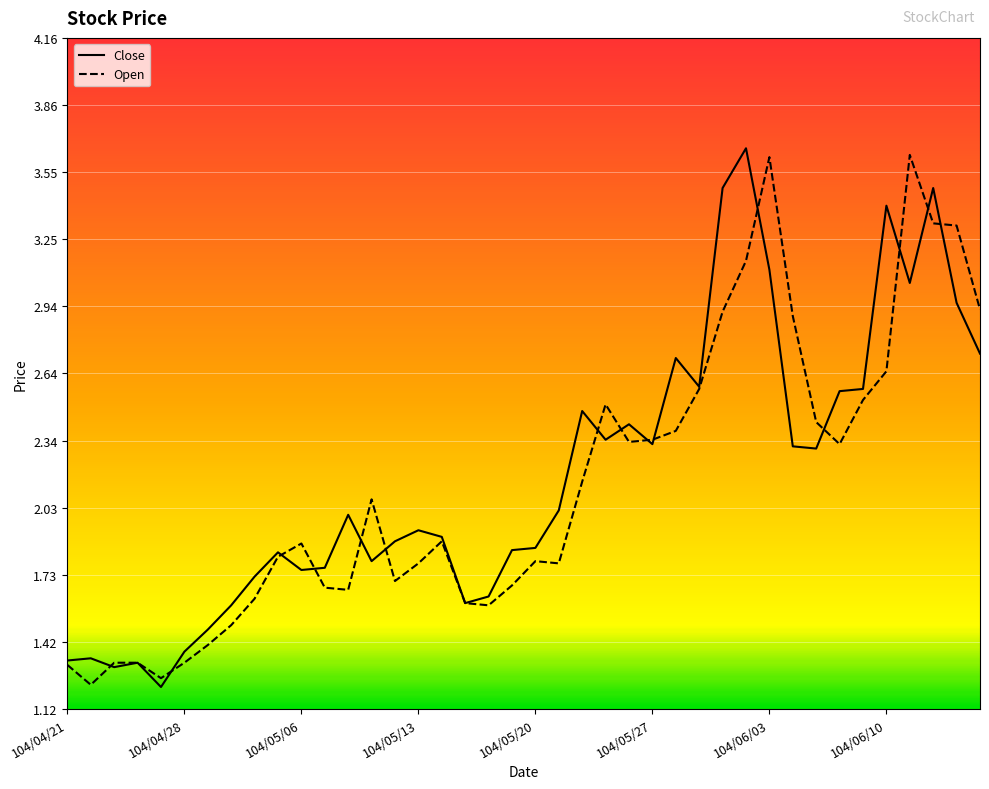

The Open series shows 3.6 at 36. True or false?

True